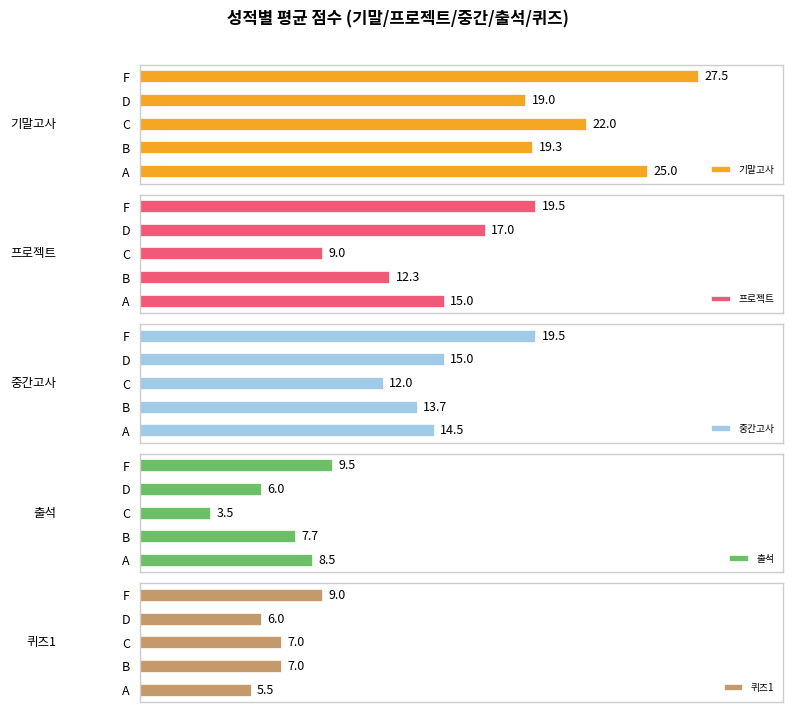

List the labels in order of 프로젝트 value, smallest first.

C, B, A, D, F